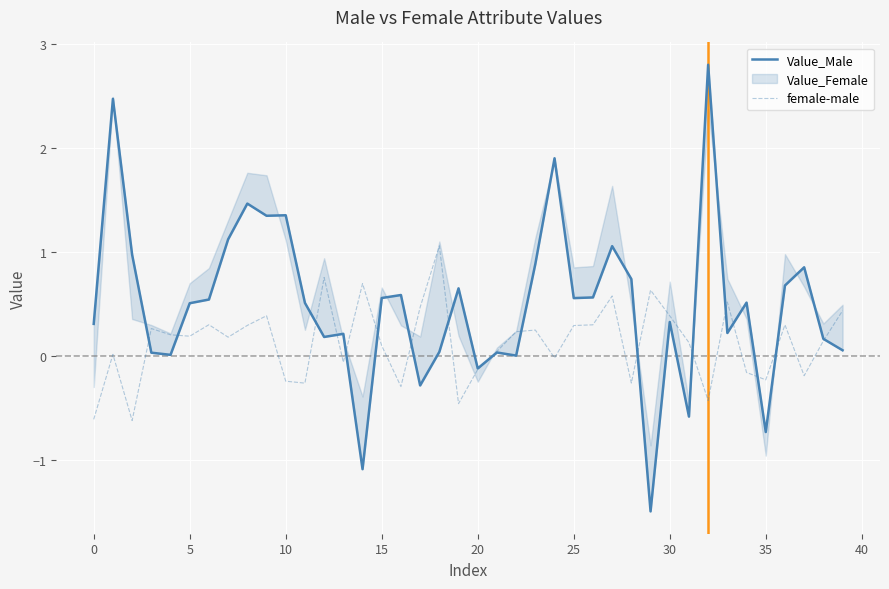

What is the minimum value for female-male?

-0.6